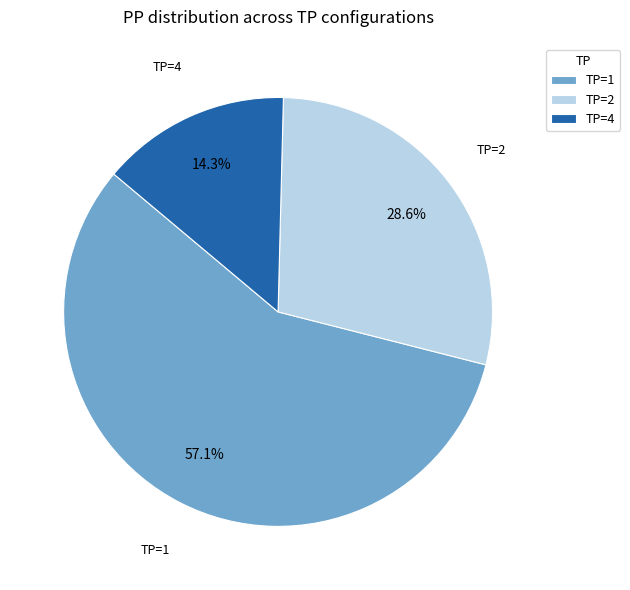

Which category accounts for the majority?

TP=1